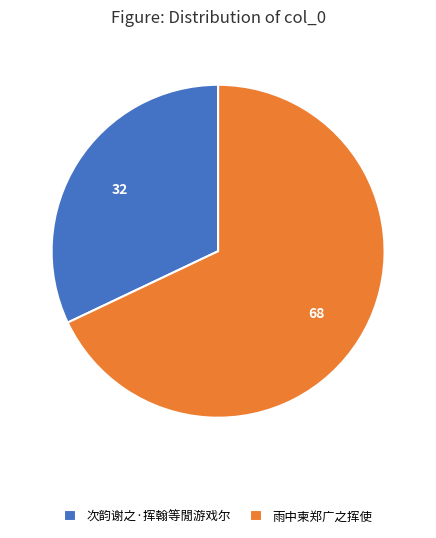

What is the largest slice in the pie chart?

雨中柬郑广之挥使